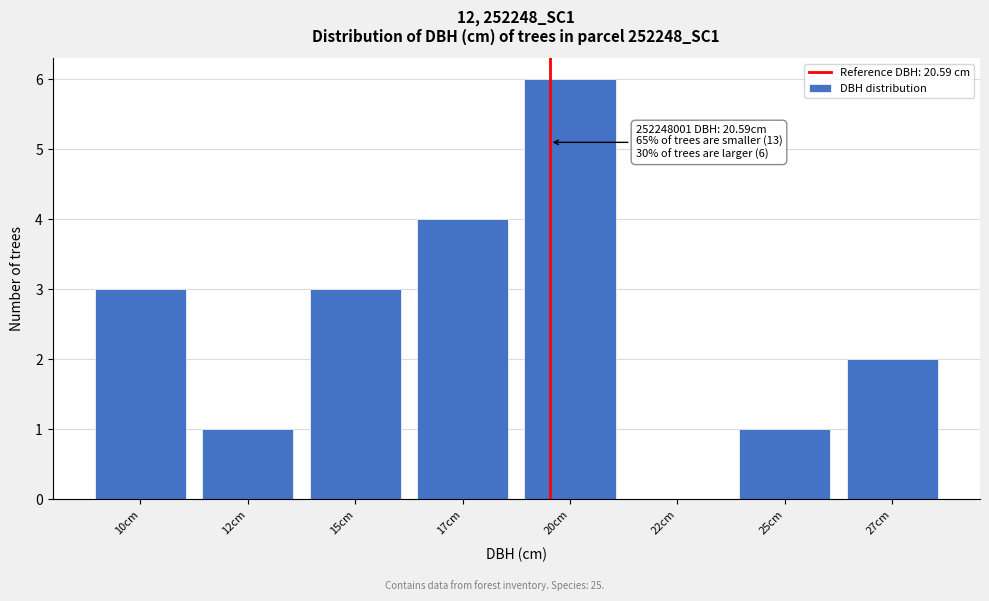

Reading left to right, list all the values displayed in this chart.

10cm=3	12cm=1	15cm=3	17cm=4	20cm=6	22cm=0	25cm=1	27cm=2